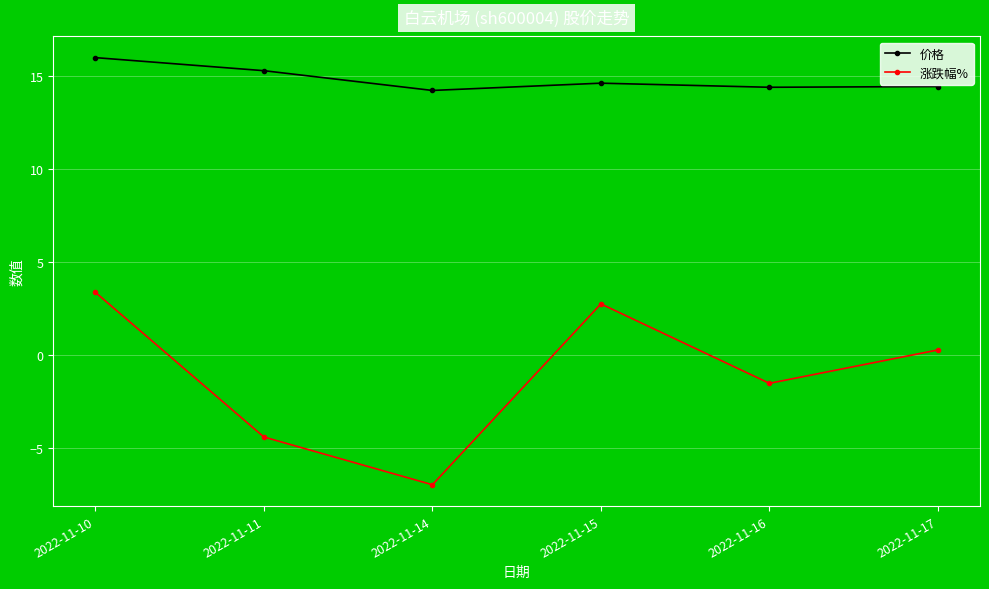

True or false: 价格 and 涨跌幅% intersect in this chart.

False